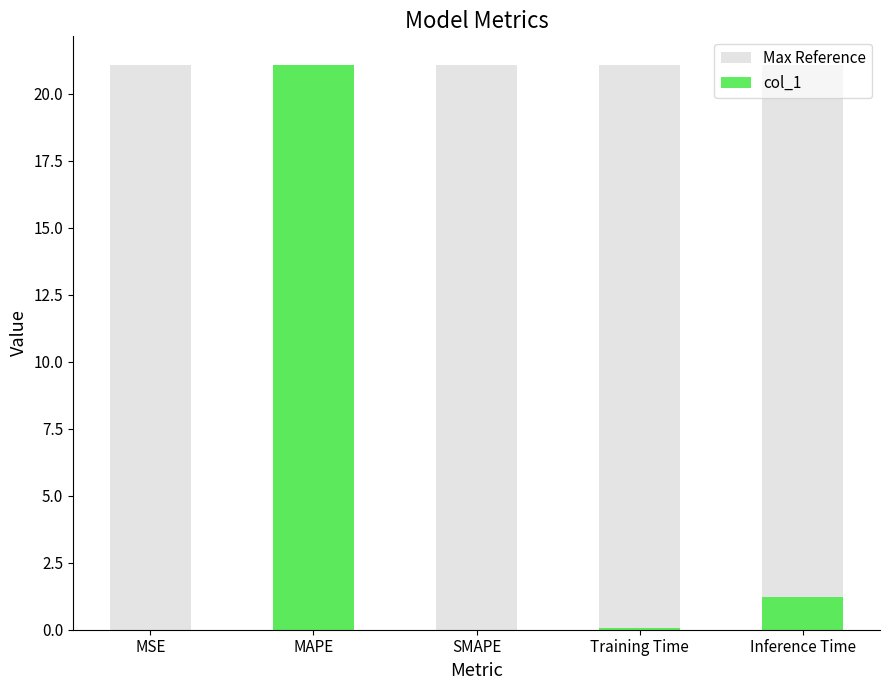

What position from the left is SMAPE?

3